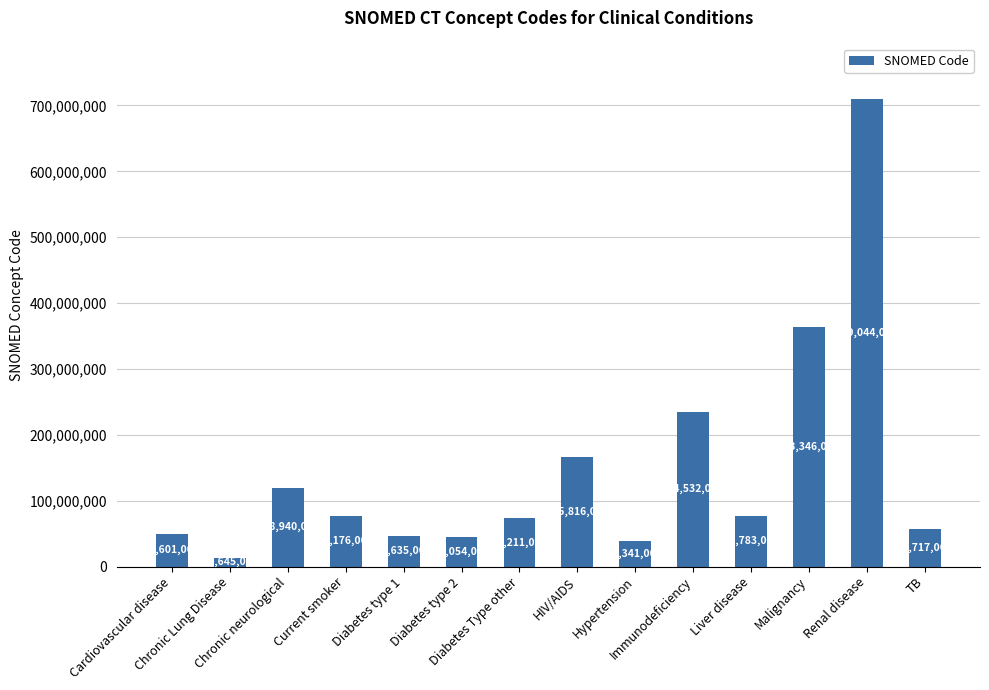

List the labels in order of value, smallest first.

Chronic Lung Disease, Hypertension, Diabetes type 2, Diabetes type 1, Cardiovascular disease, TB, Diabetes Type other, Liver disease, Current smoker, Chronic neurological, HIV/AIDS, Immunodeficiency, Malignancy, Renal disease